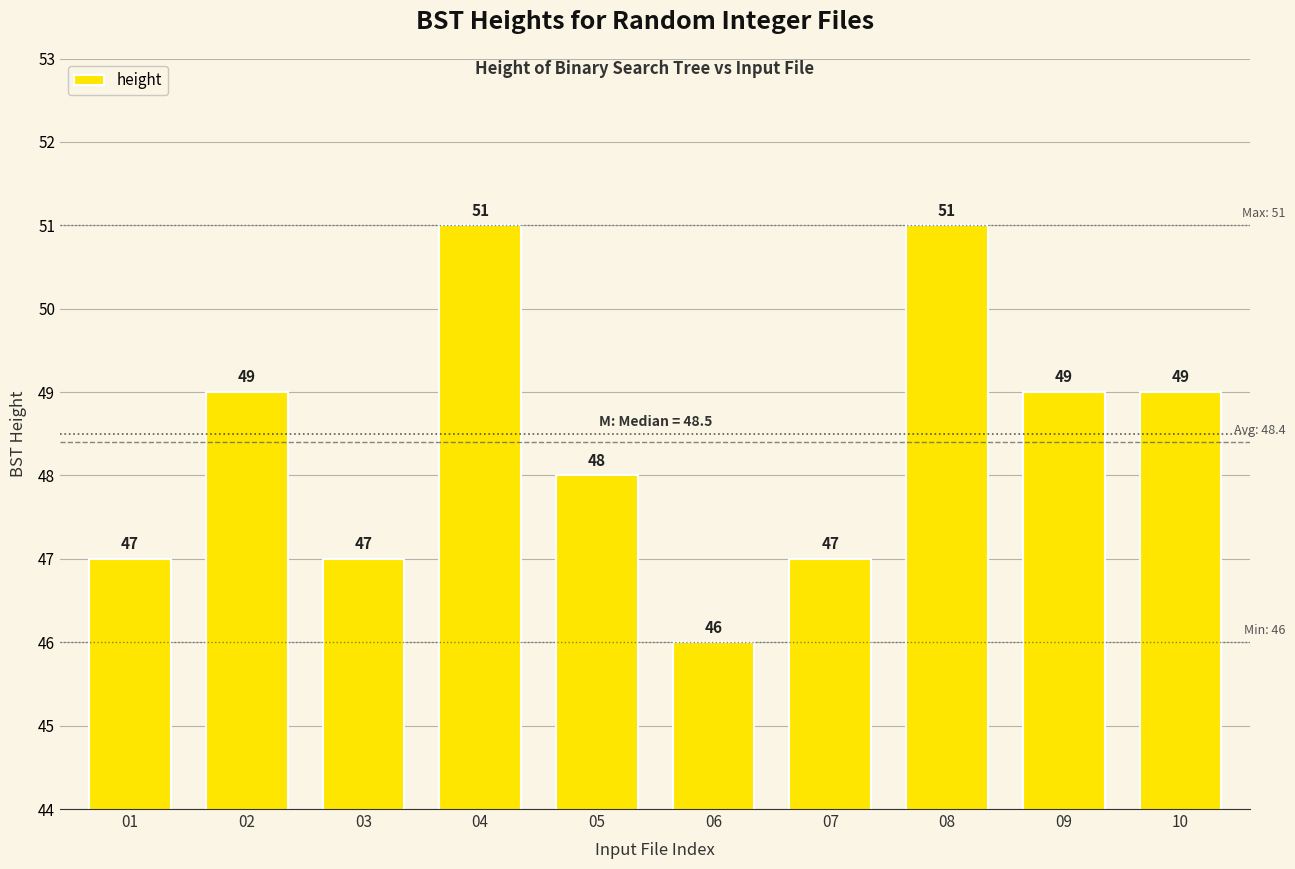

How many bars are there in total?

10